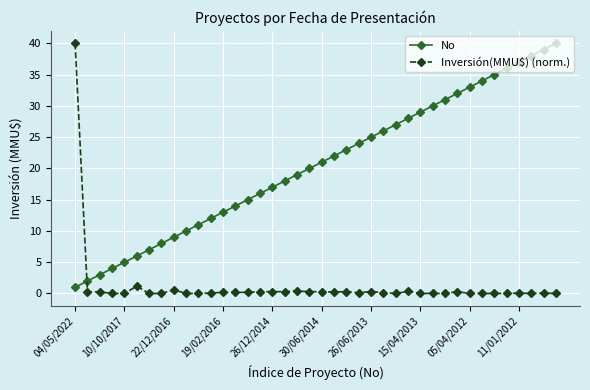

True or false: Inversión(MMU$) (norm.) has more than 0 interior local peaks.

True